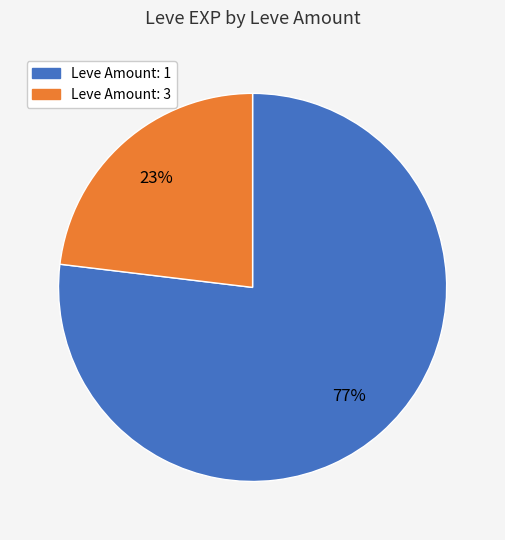

To the nearest percent, what is the average slice percentage?

50%